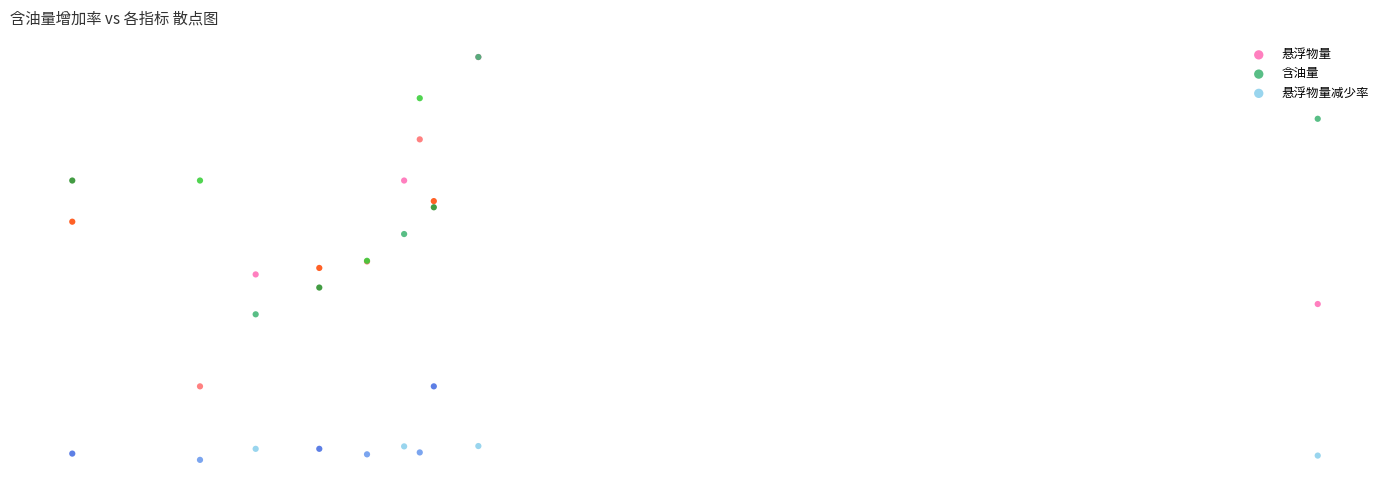

Which series has the widest spread of Y values?

悬浮物量